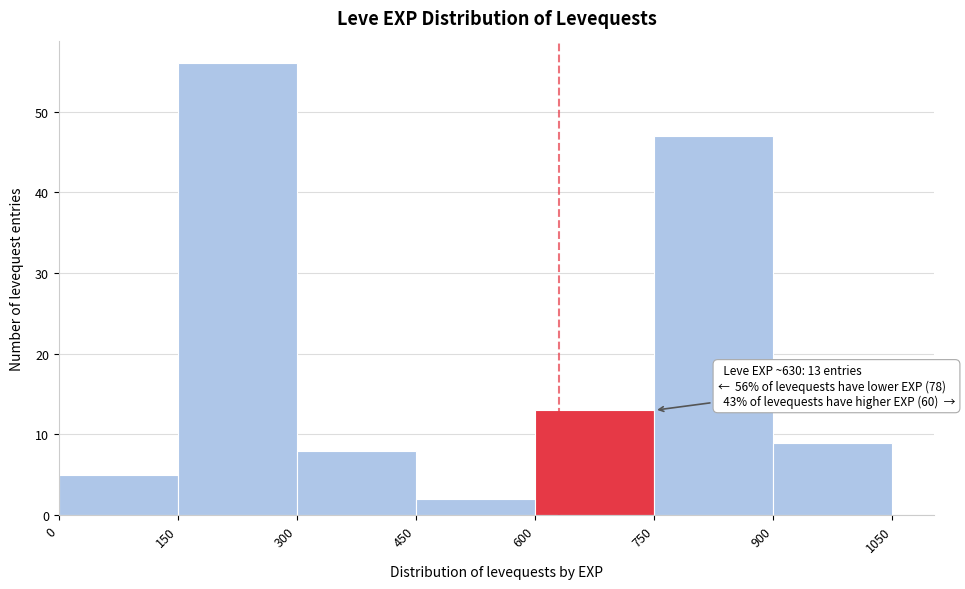

Over which range of the x-axis is the bar tallest?

150 to 300